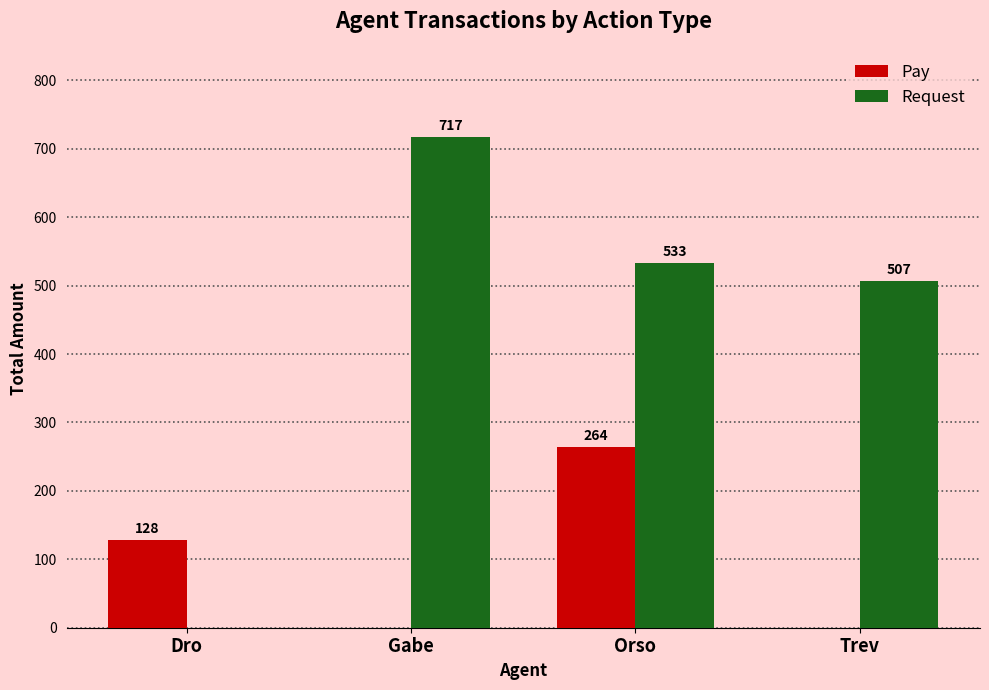

What is the maximum value shown in the chart?

717